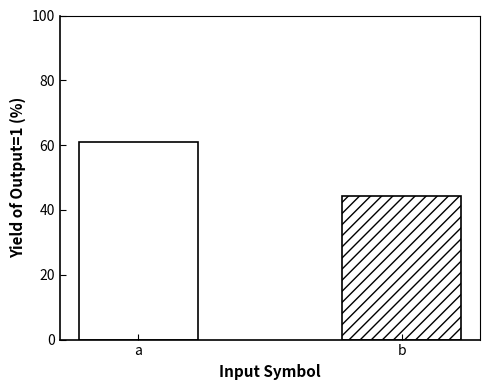

Reading right to left, what are all the values shown in this chart?

b=44.4	a=61.1